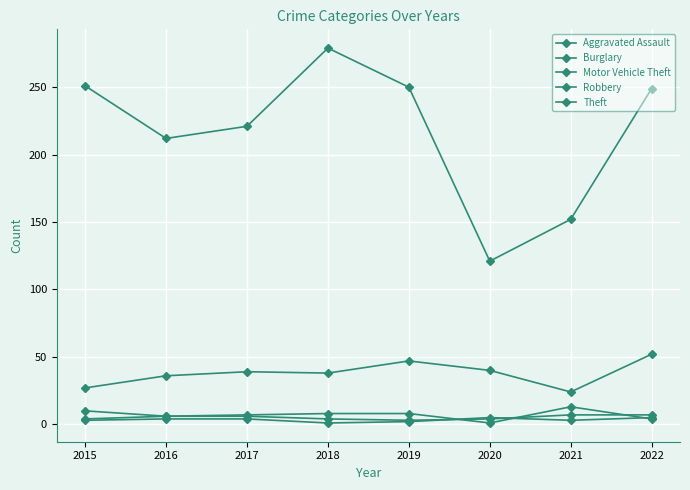

Does the chart have visible grid lines?

Yes